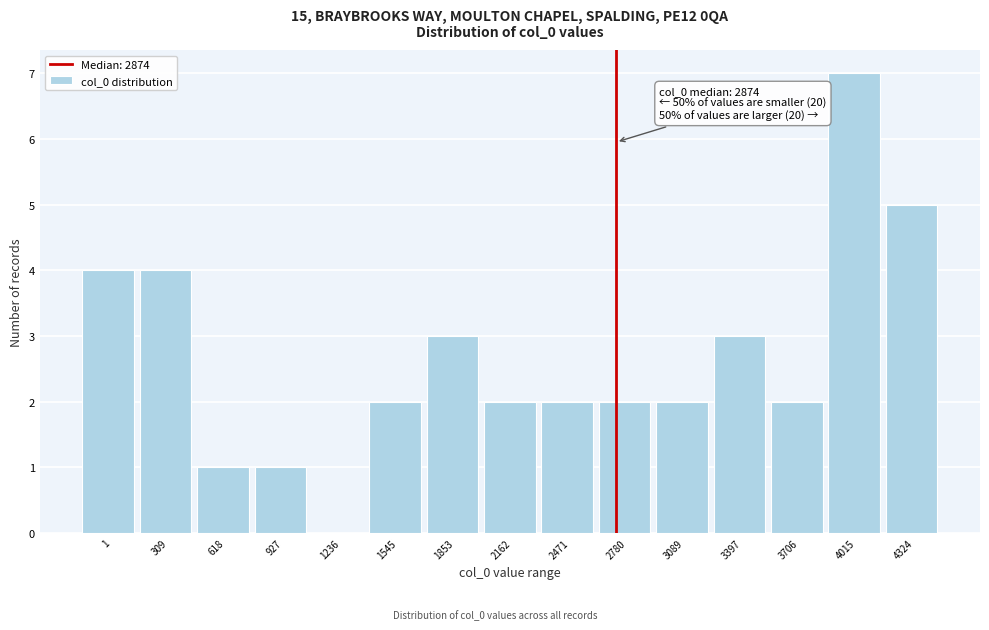

Reading left to right, transcribe all the data shown in this chart.

1=4	309=4	618=1	927=1	1236=0	1545=2	1853=3	2162=2	2471=2	2780=2	3089=2	3397=3	3706=2	4015=7	4324=5